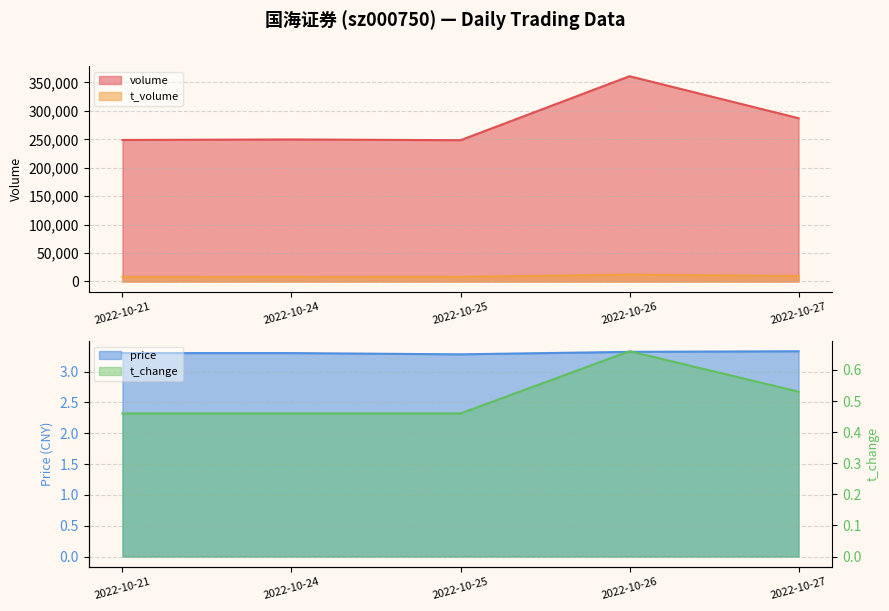

Which series has the largest range (max minus min)?

volume